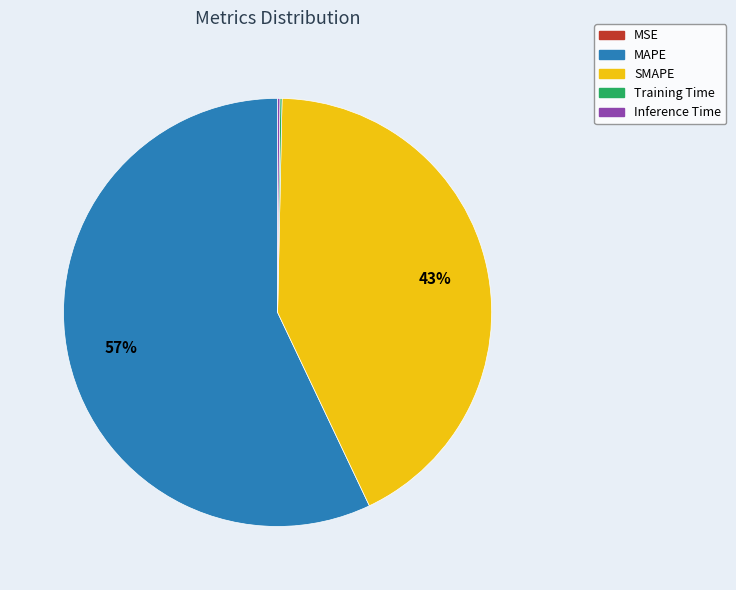

Between SMAPE and MAPE, which is larger?

MAPE